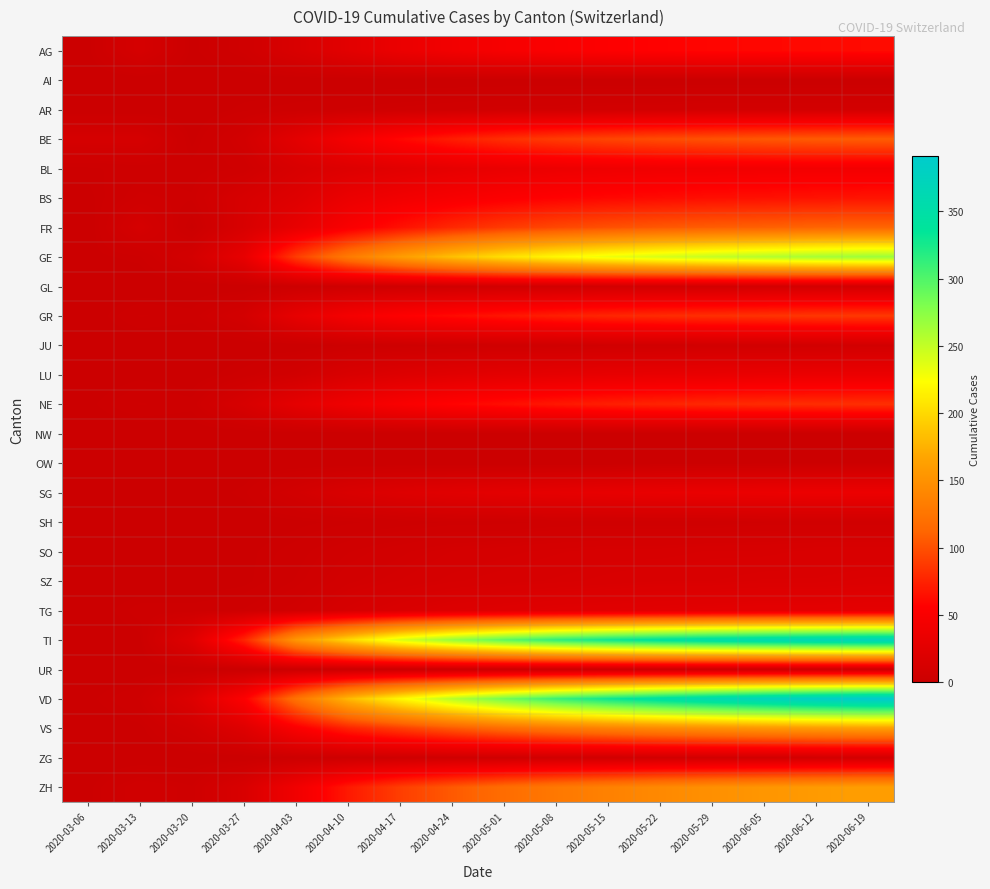

Rank the series by their maximum value, from lowest to highest.

AI, NW, OW, UR, SH, JU, ZG, AR, GL, SO, SZ, TG, LU, SG, BL, AG, BS, NE, GR, BE, FR, VS, ZH, GE, TI, VD